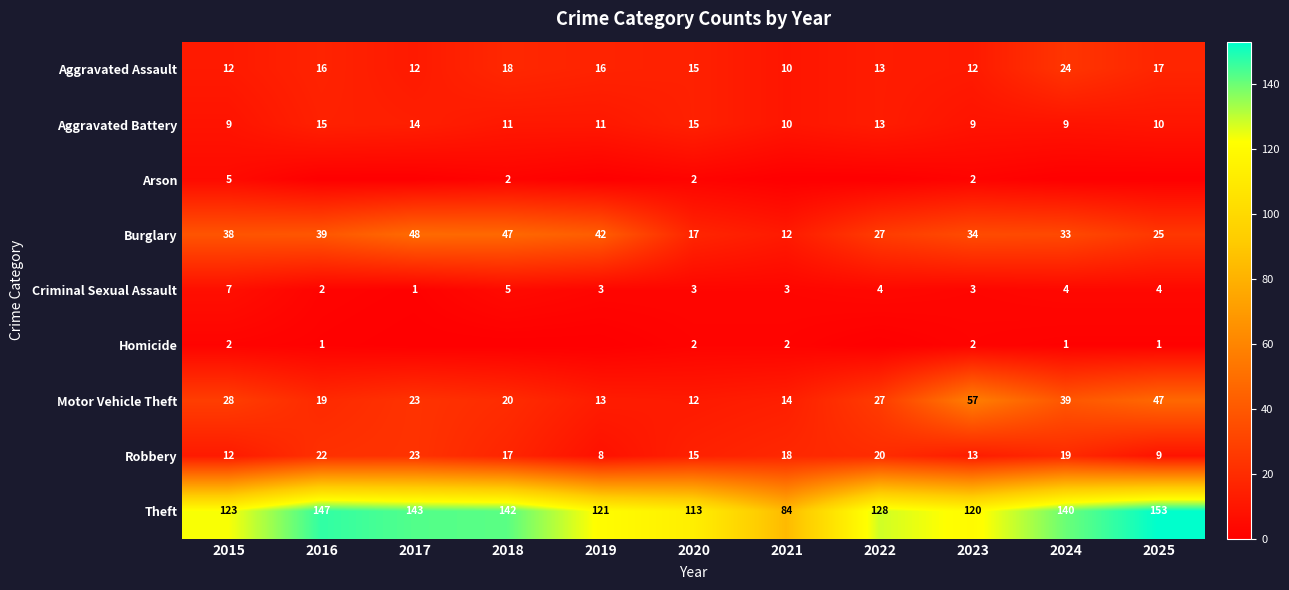

What is the spread (max minus min) of values at 2025?

153